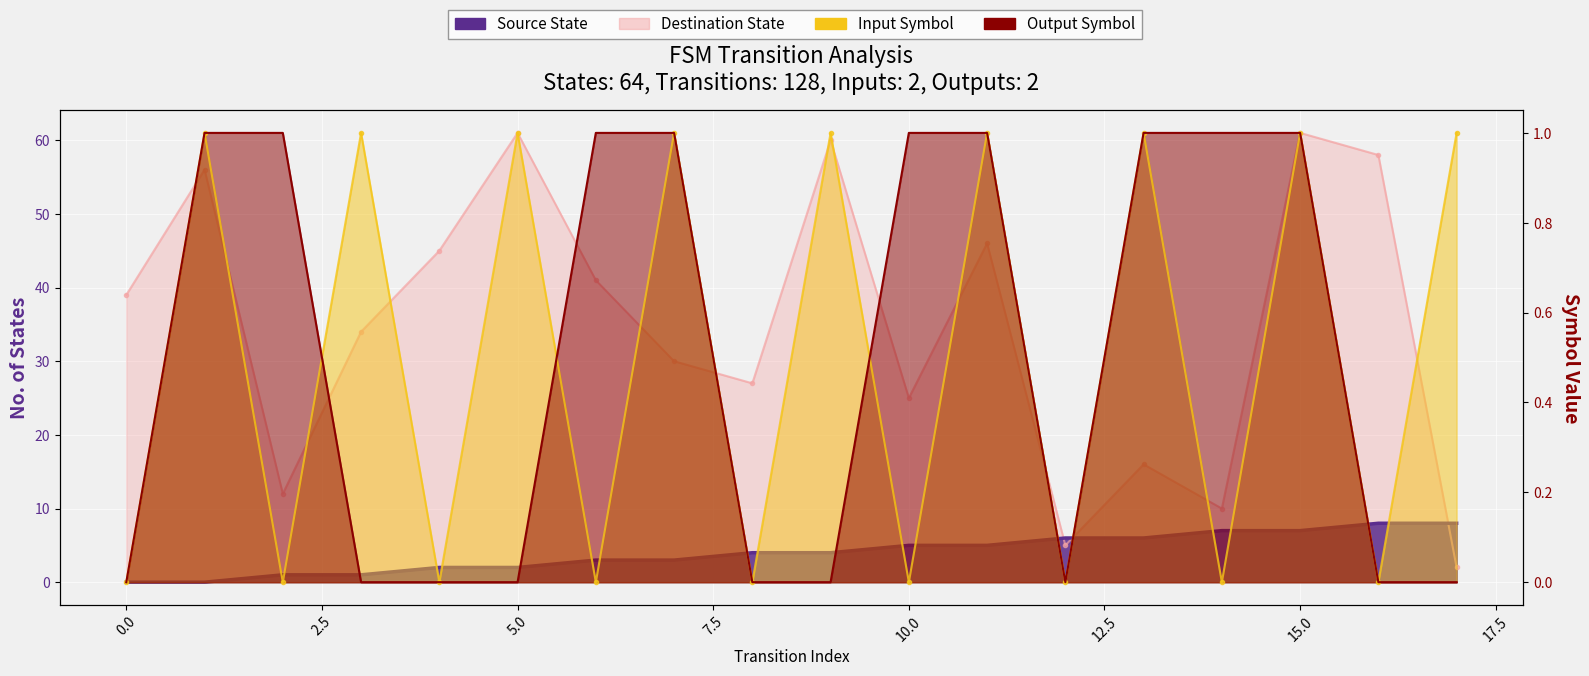

How many data points in source_state are above 4?

8